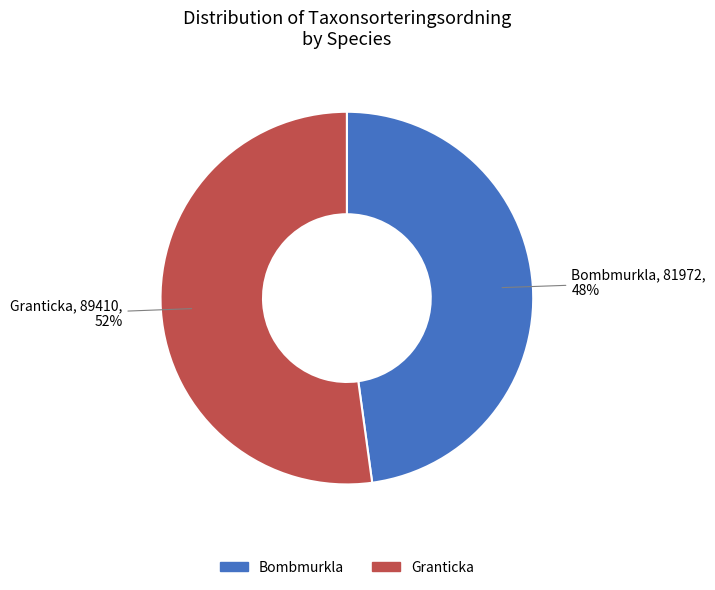

Combined, do Bombmurkla and Granticka account for over 50%?

Yes